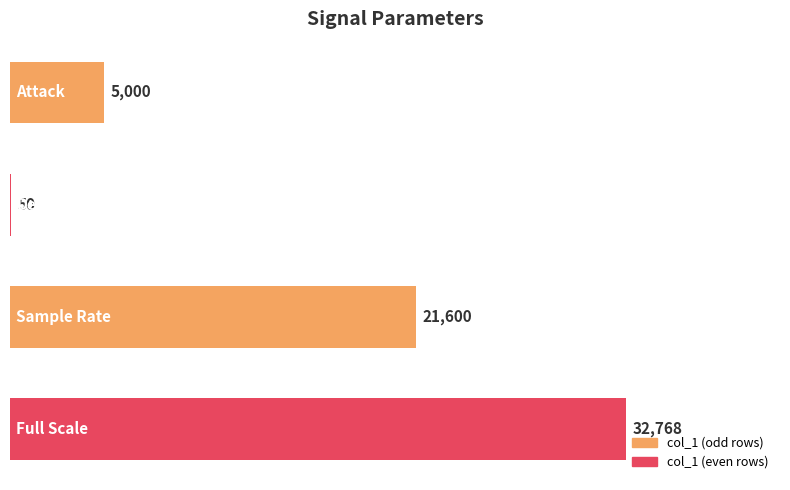

How many values are between 5000 and 32768?

3